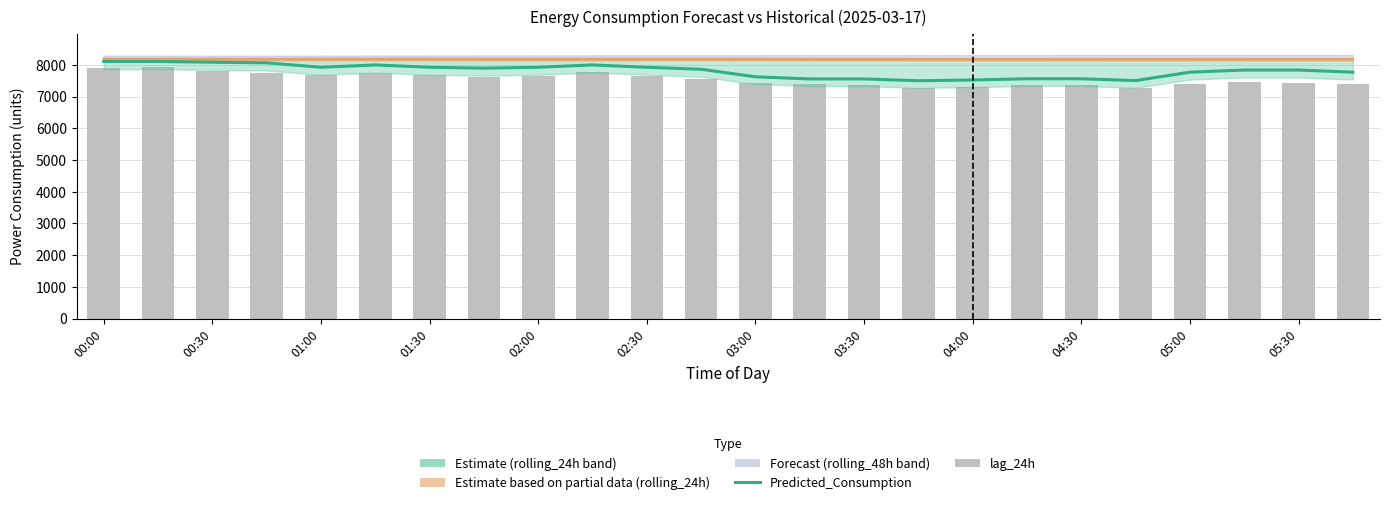

Is it true that lag_24h equals 10381.9 at 04:30?

False